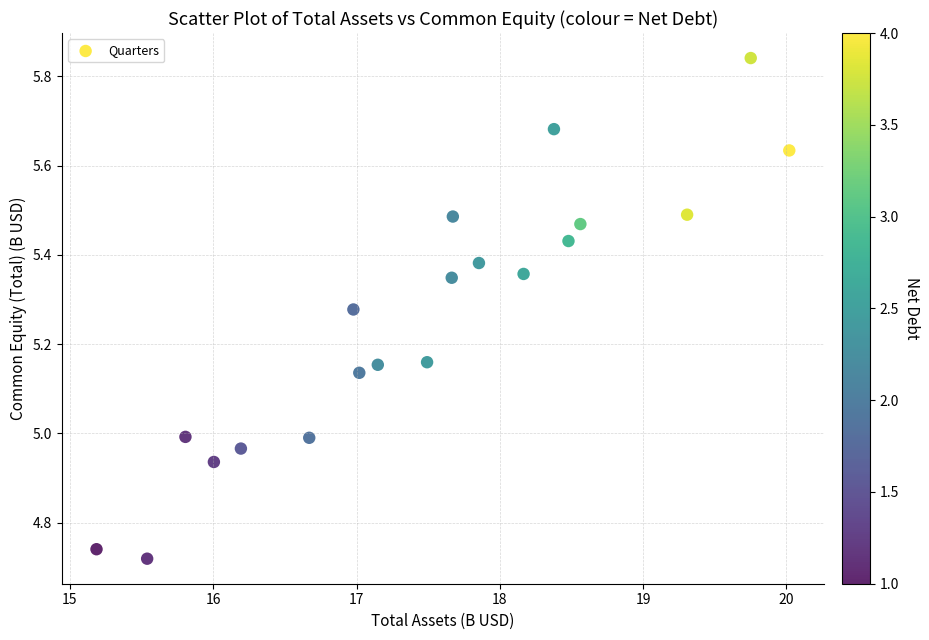

What is the range of Y values (max minus min)?

1.1